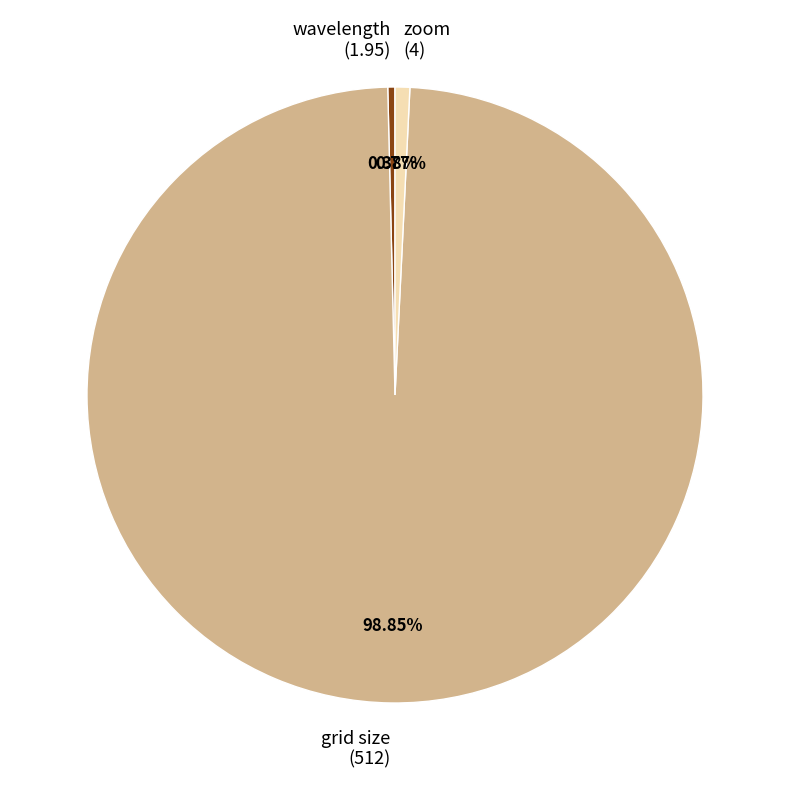

To the nearest percent, what percentage of the pie is grid size?

99%